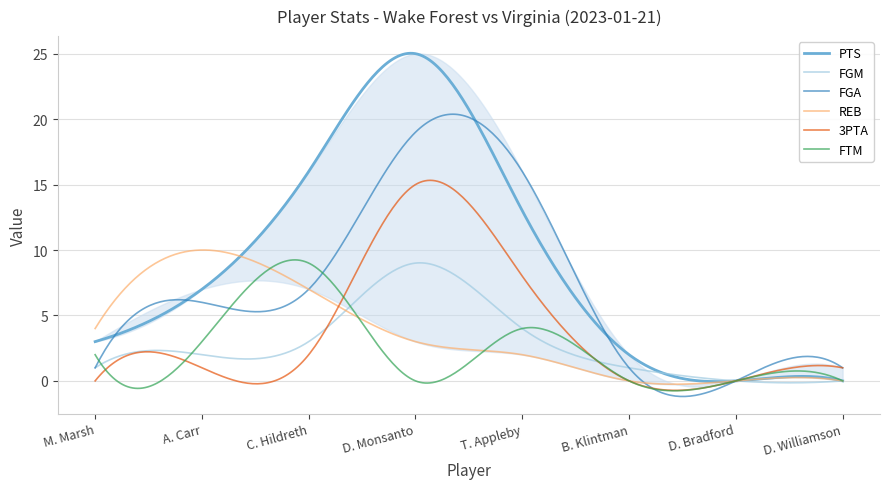

At M. Marsh, list the series in order from smallest to largest.

3PTA, FGM, FGA, FTM, PTS, REB